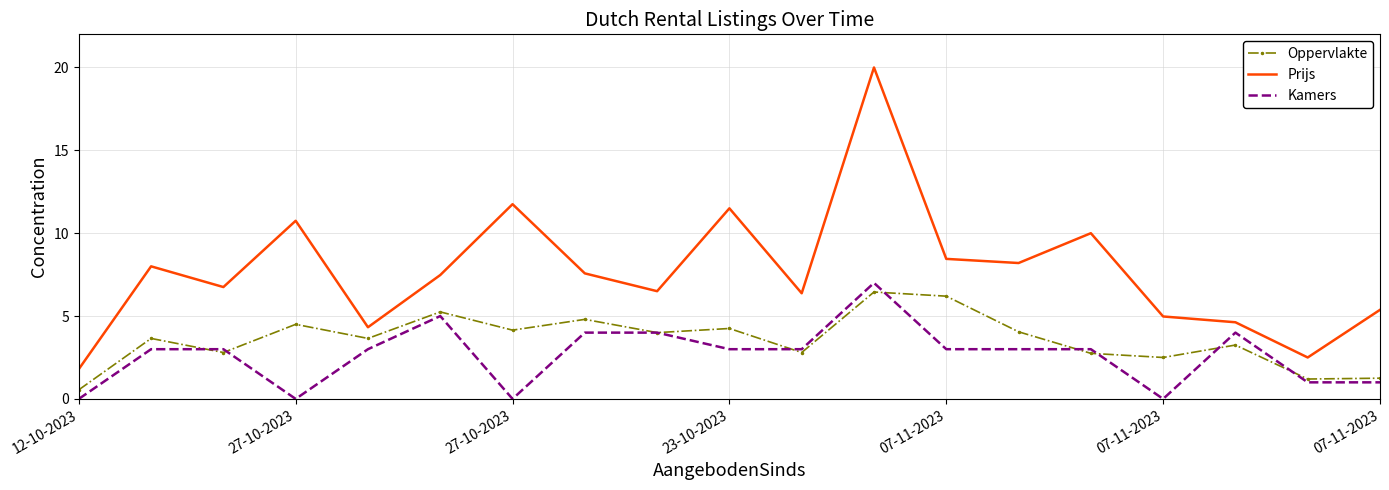

Which series has the largest range (max minus min)?

Prijs